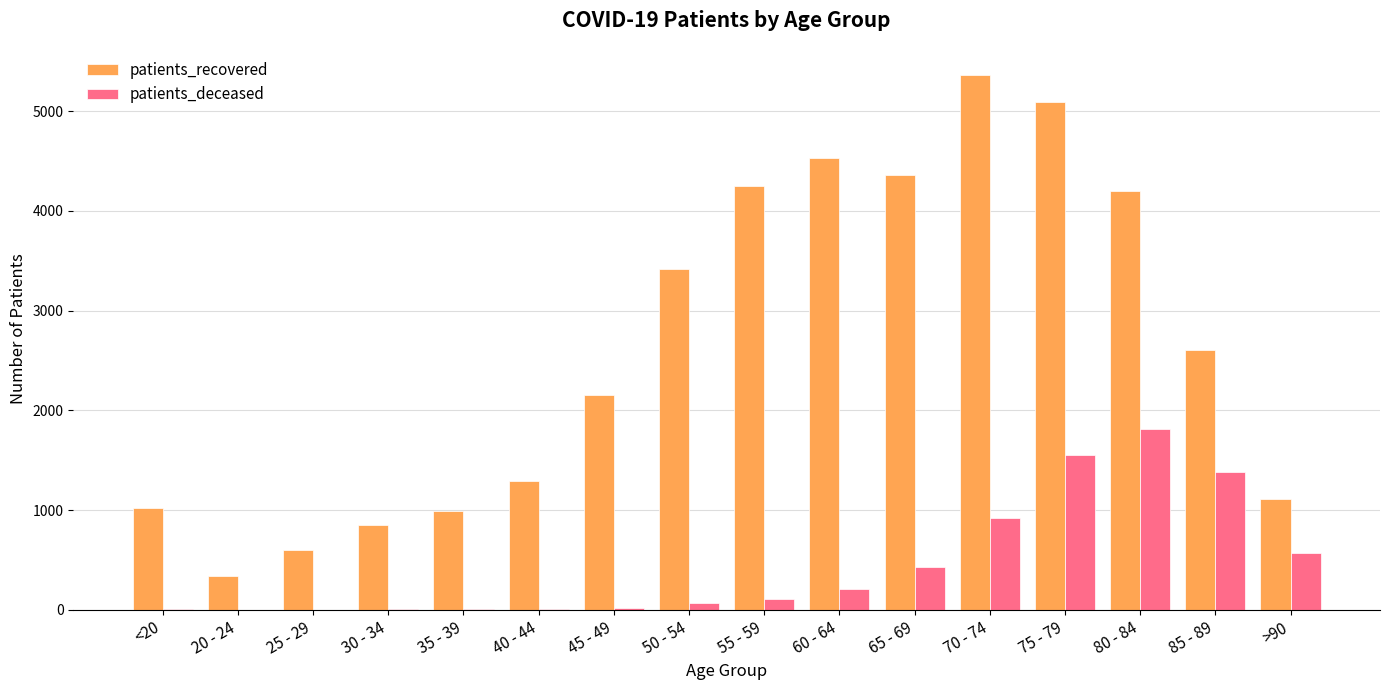

What is the sum of all patients_deceased values?

7113